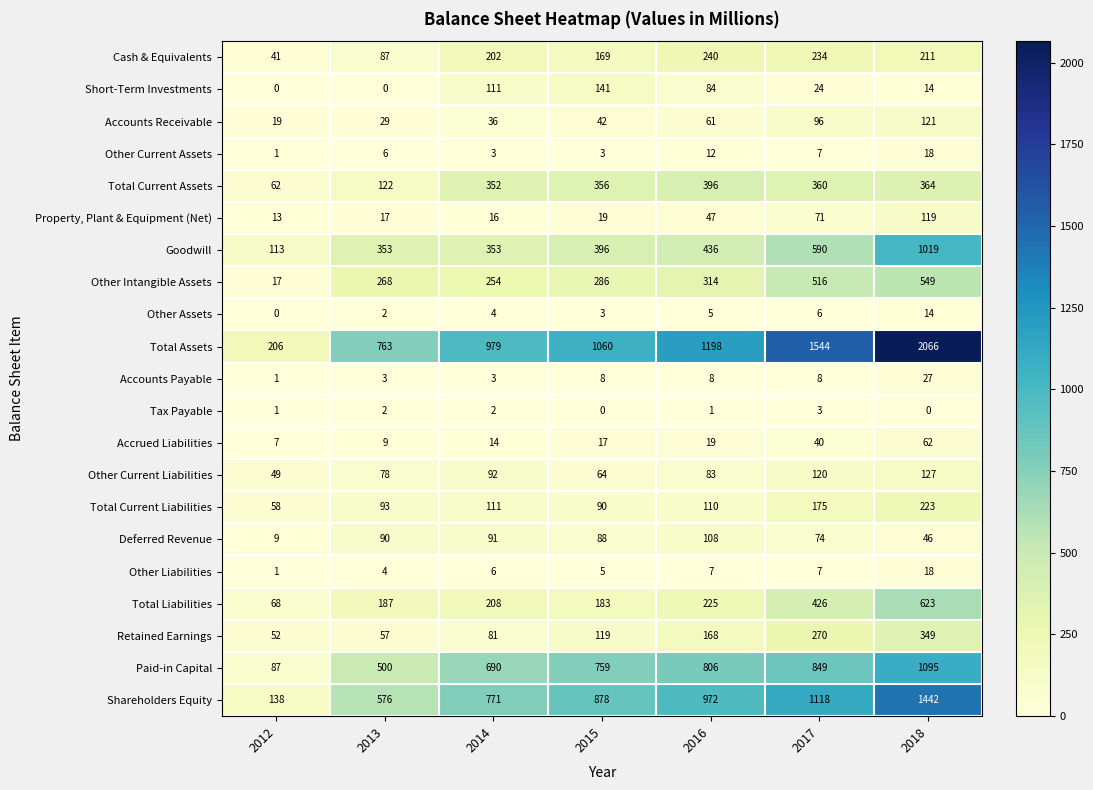

The value of Other Assets at 2012 is 6. True or false?

False